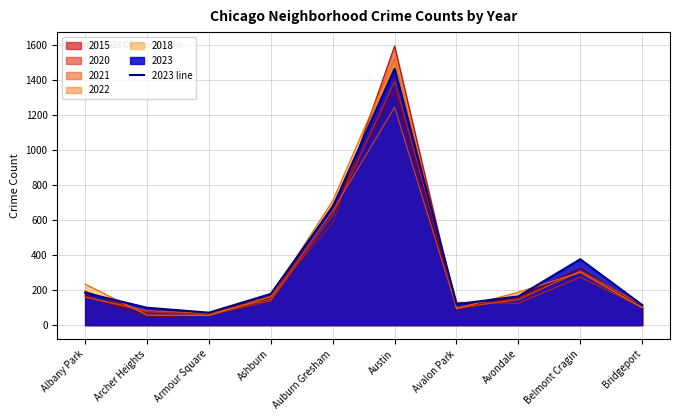

Reading left to right, list all the values displayed in this chart.

184	99	71	178	674	1463	119	164	376	115